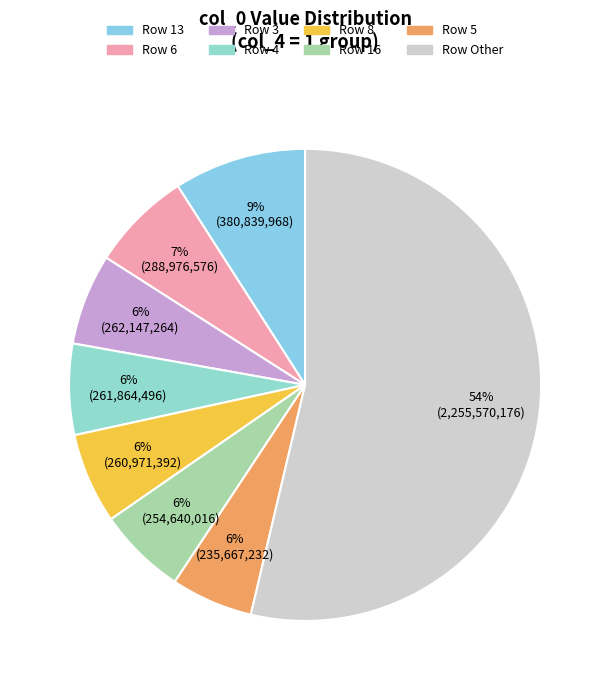

How many slices are in this pie chart?

8